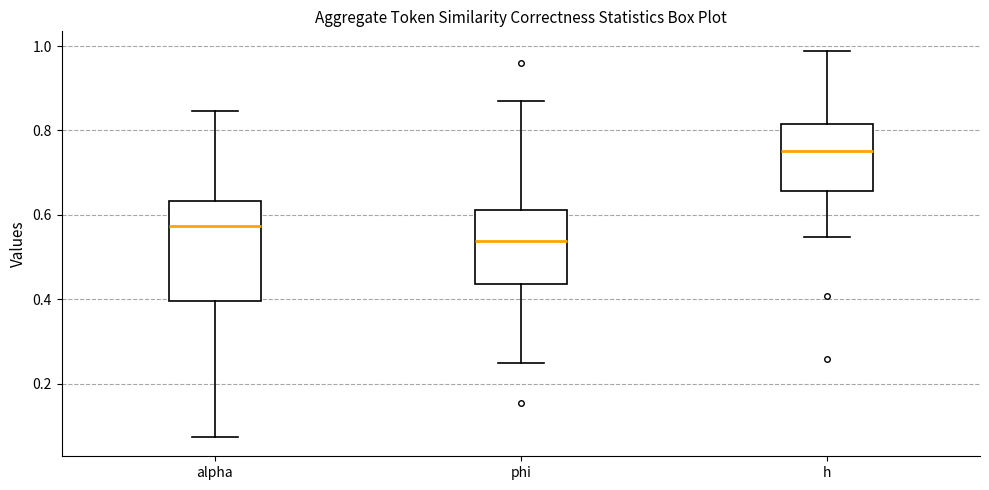

Which box is the tallest, from its lower edge to its upper edge?

alpha